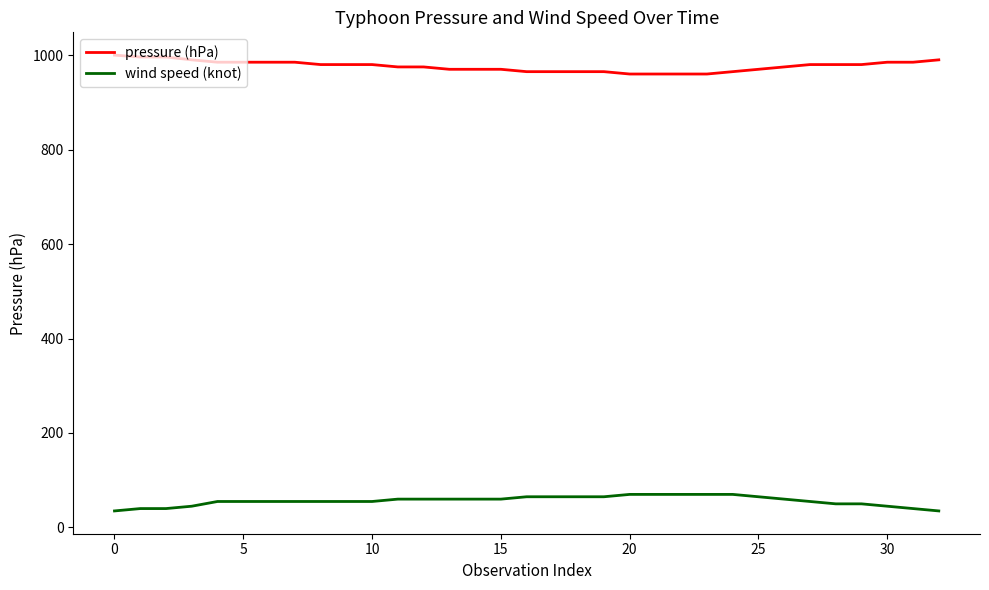

True or false: wind speed (knot) and pressure (hPa) intersect in this chart.

False